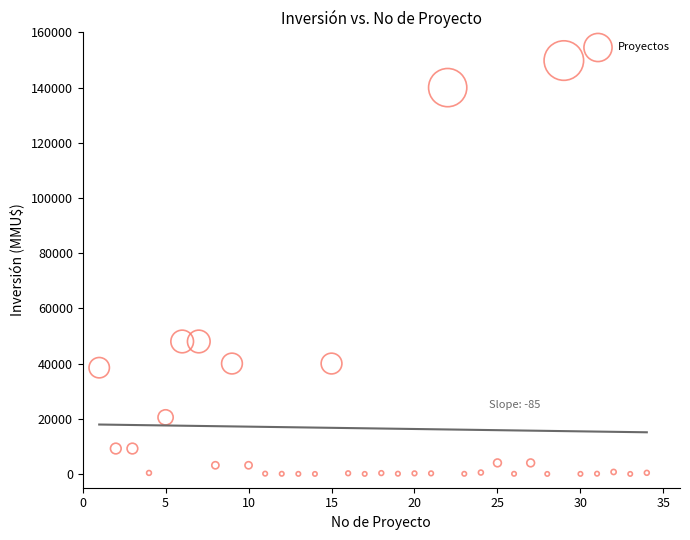

What is the range of X values (max minus min)?

33